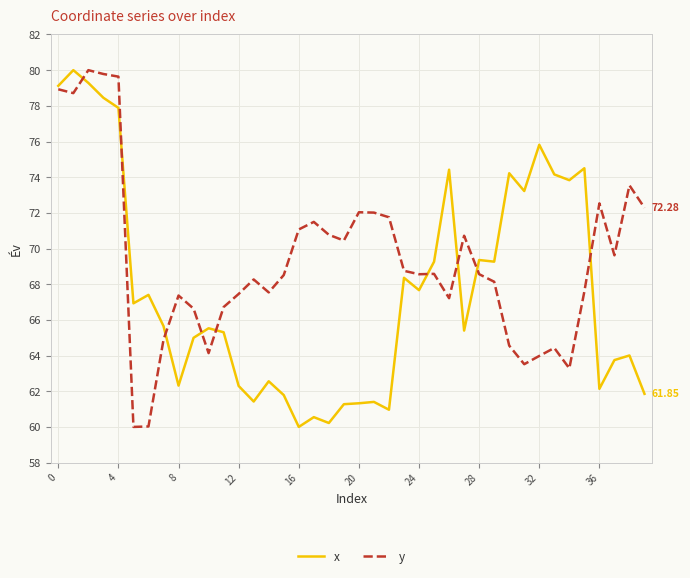

What is the sum of all y values?

2774.0